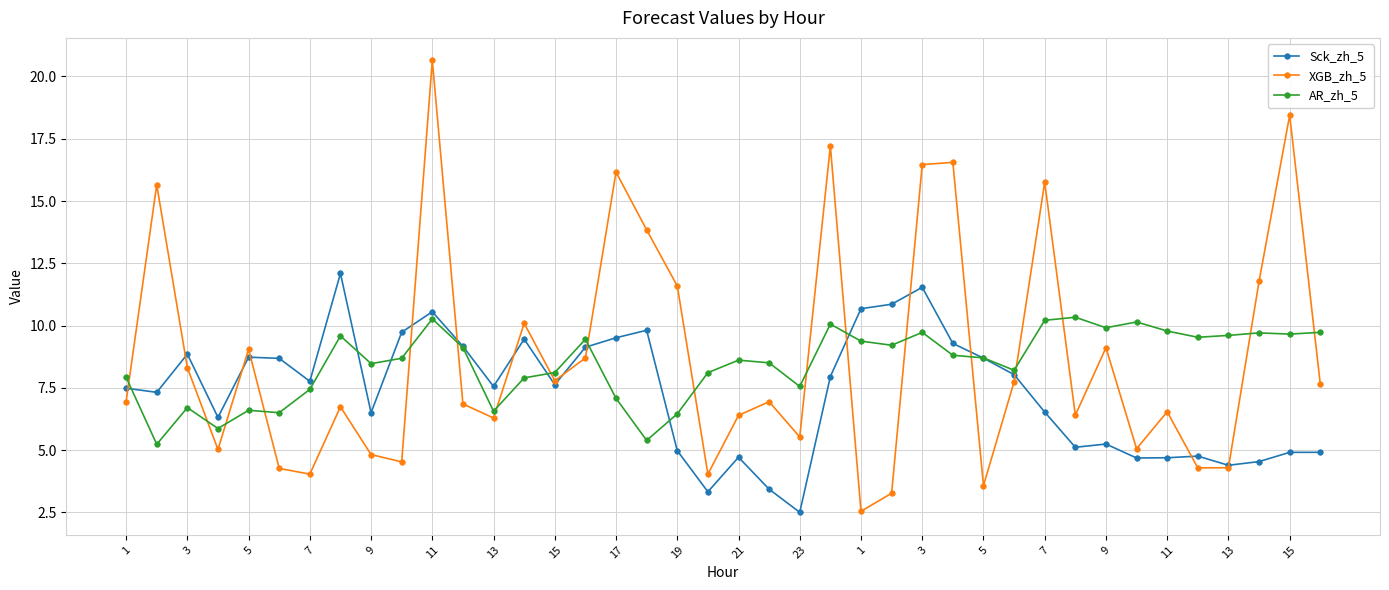

Rank the series by their maximum value, from highest to lowest.

XGB_zh_5, Sck_zh_5, AR_zh_5